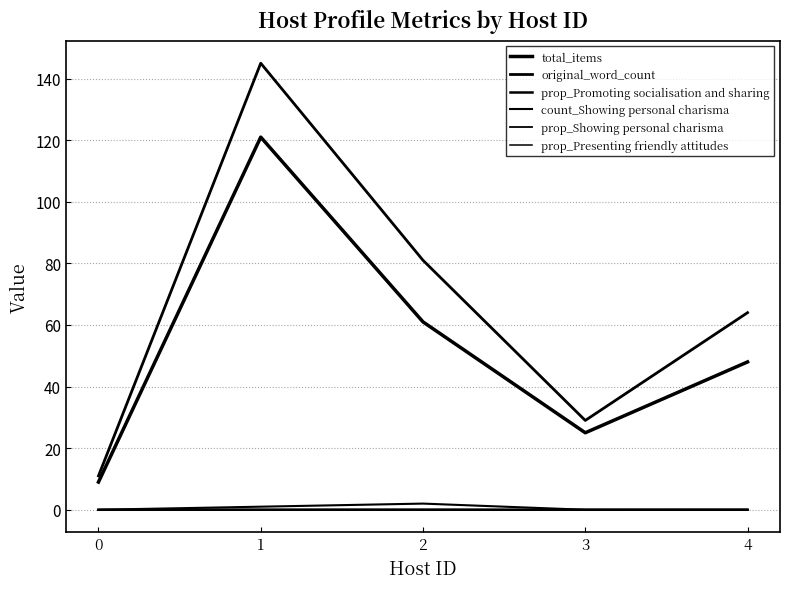

Which has a higher value, 1 or 4?

1